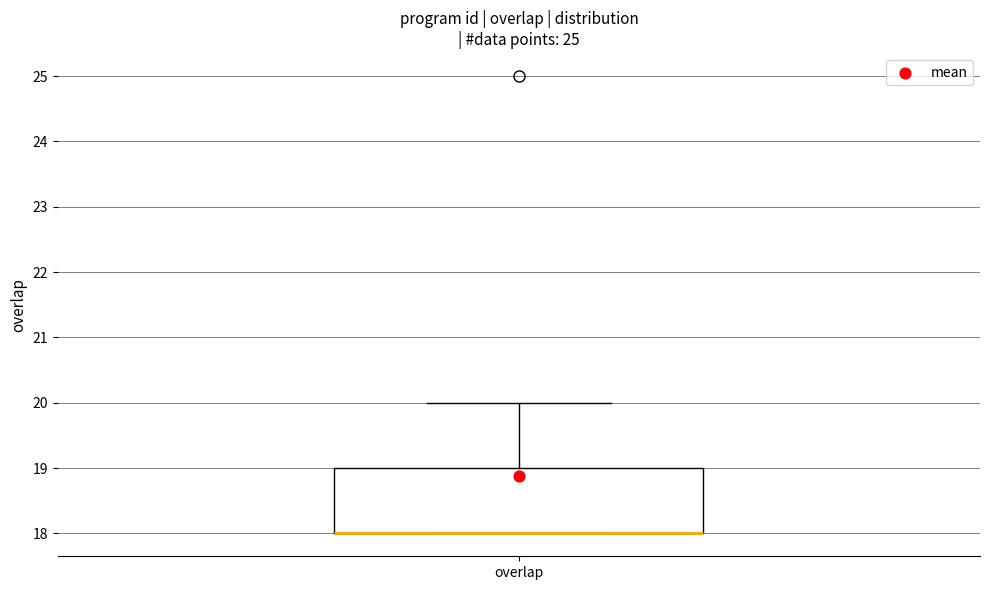

Transcribe this box plot: give where the median line is, the range the box spans, and where the two whiskers end, as read against the y-axis. The values are not printed on the chart, so give them approximately, as read against the axis.

median 18 (drawn on the box's lower edge), box 18 to 19, whiskers 18 to 20